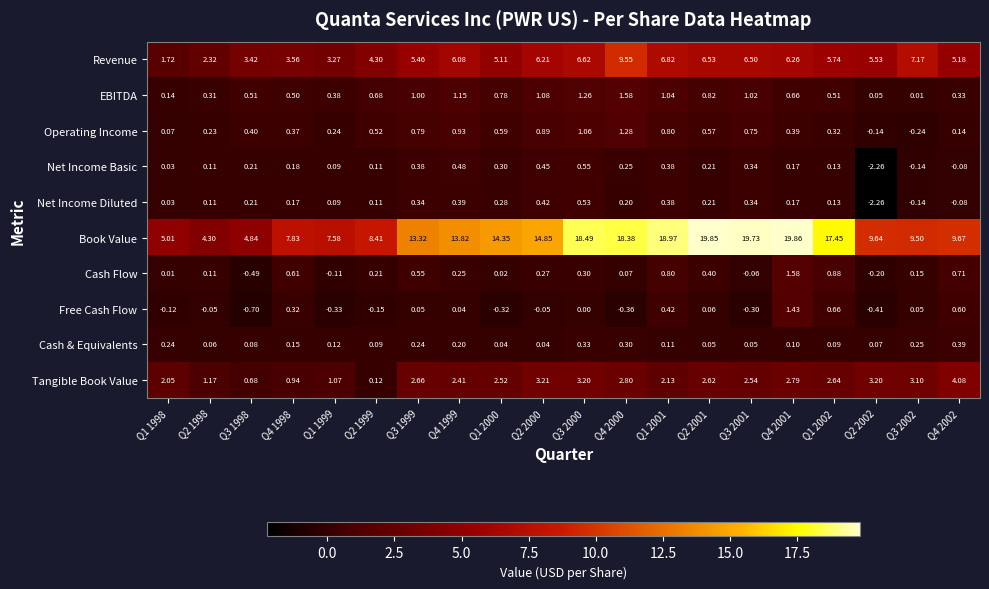

At which category is the sum across all series the highest?

Q4 2000